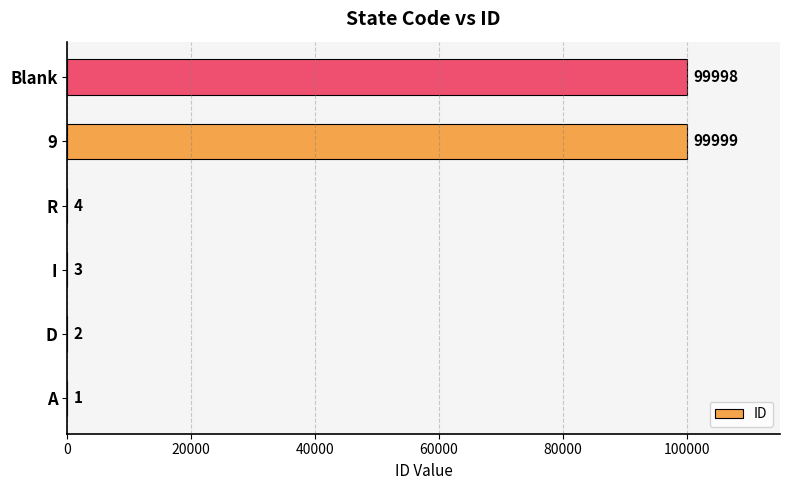

What is the sum of the values at D and 9?

100001